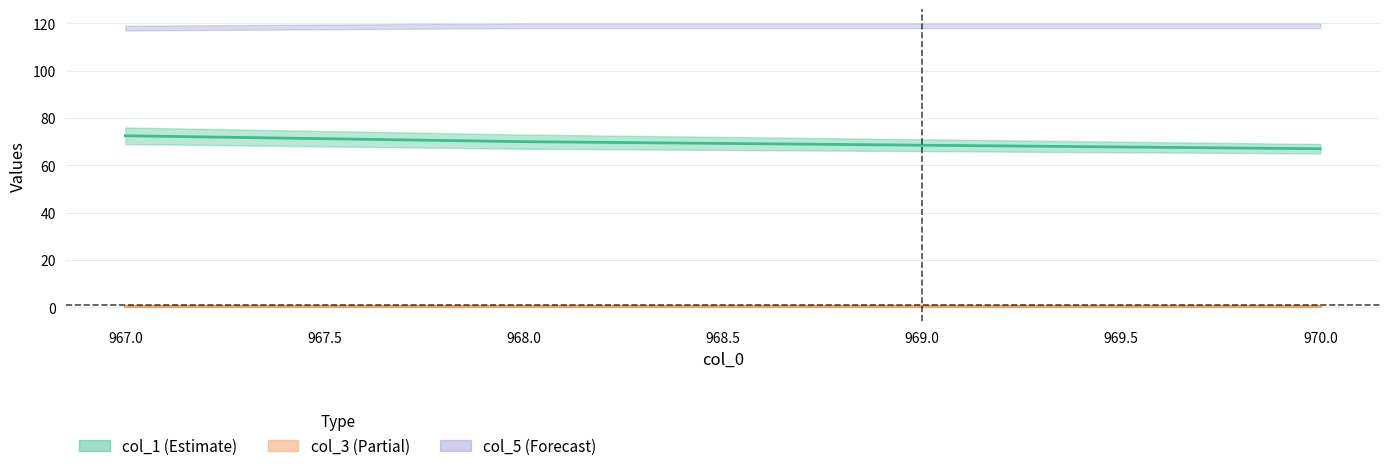

List the labels in order of col_3 value, largest first.

967.0, 968.0, 969.0, 970.0